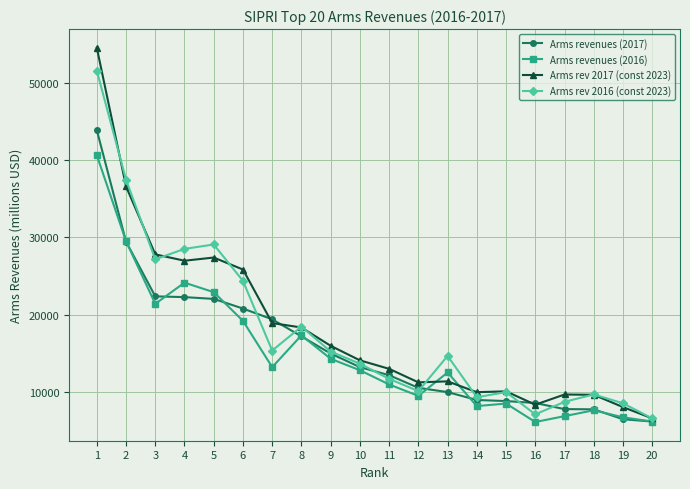

Is this an area chart (filled region under the line)?

No